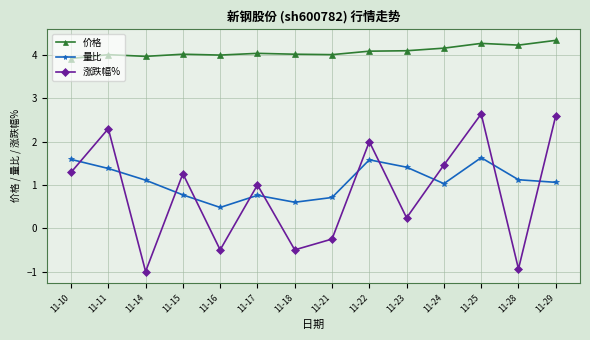

How many lines are shown in the chart?

3